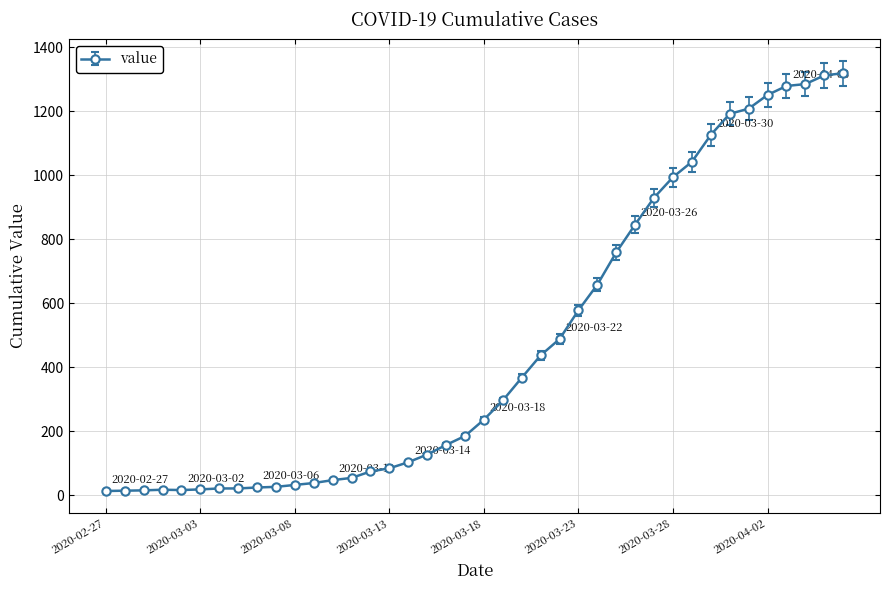

What is the maximum value shown in the chart?

1319